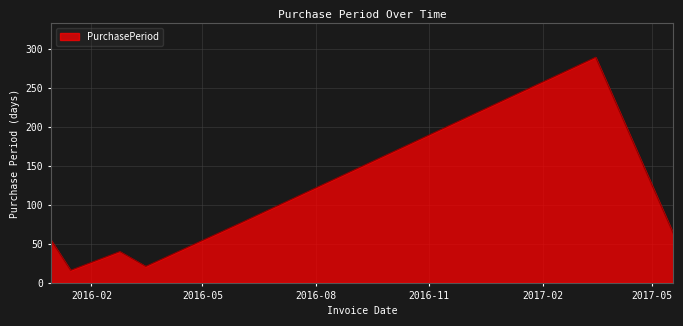

What is the sum of all values?

560